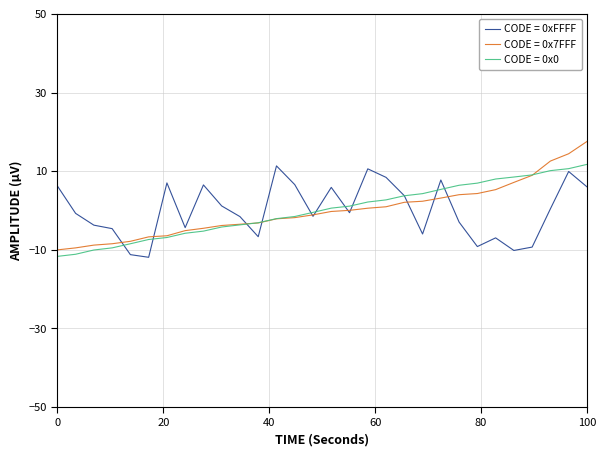

What is the greatest value displayed?

17.5